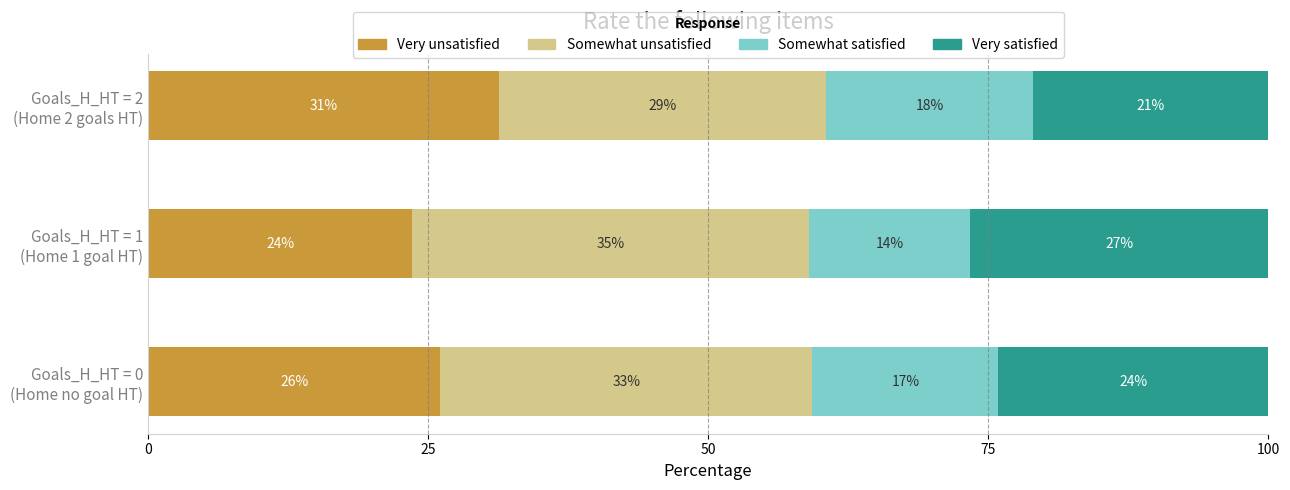

What are all the series names shown in the legend?

Very unsatisfied, Somewhat unsatisfied, Somewhat satisfied, Very satisfied